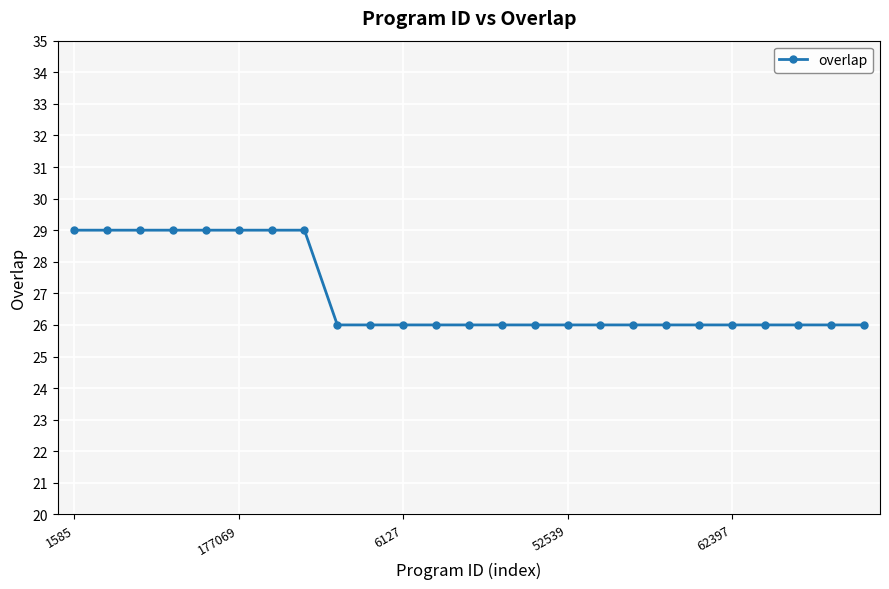

What is the value of the 16th point from the left?

26